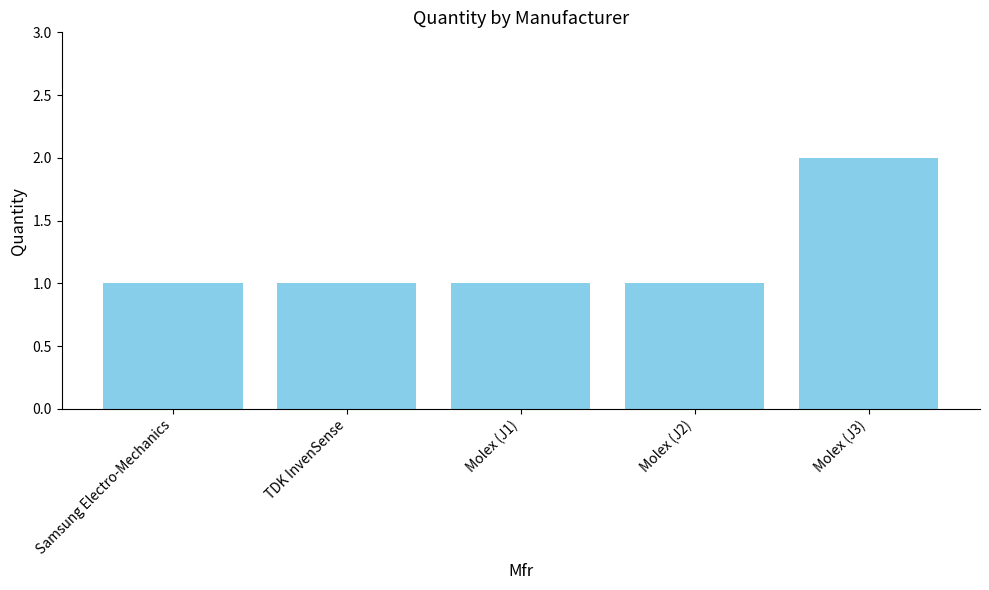

What is the ratio of the value at TDK InvenSense to the value at Molex (J1)?

1.0